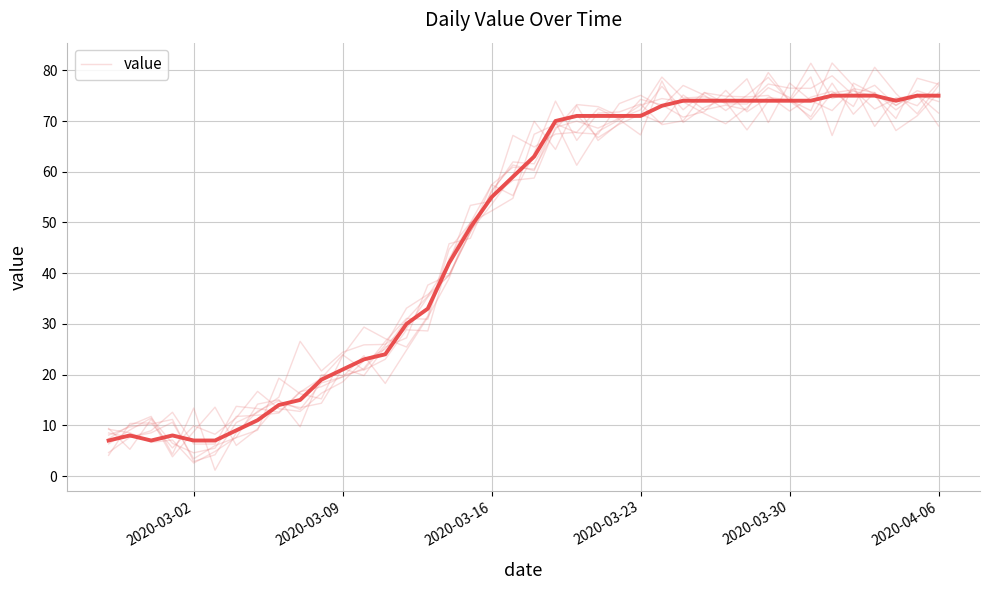

What is the highest value of the value series?

75